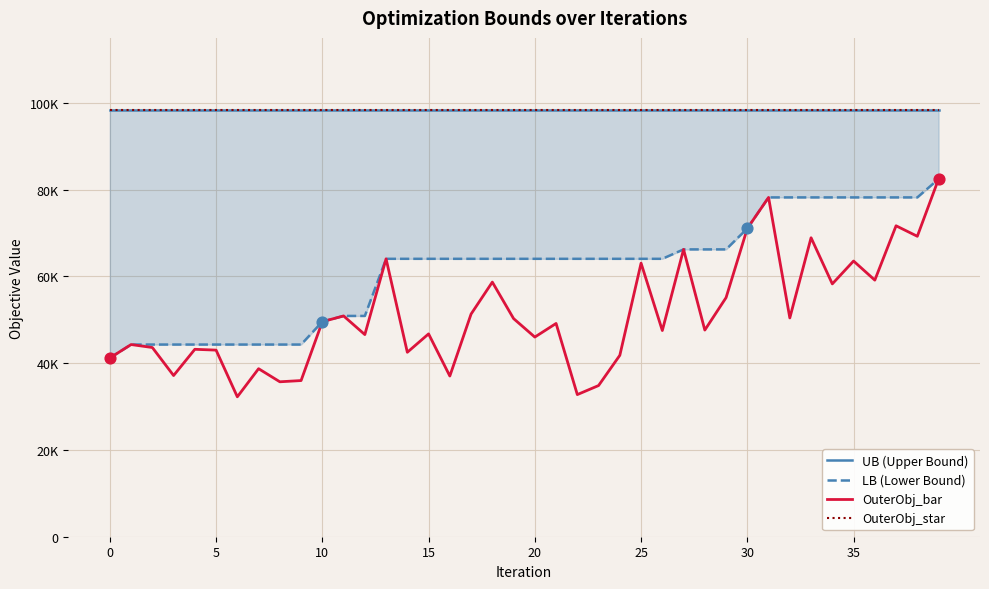

At how many categories does at least one series exceed 42051?

40